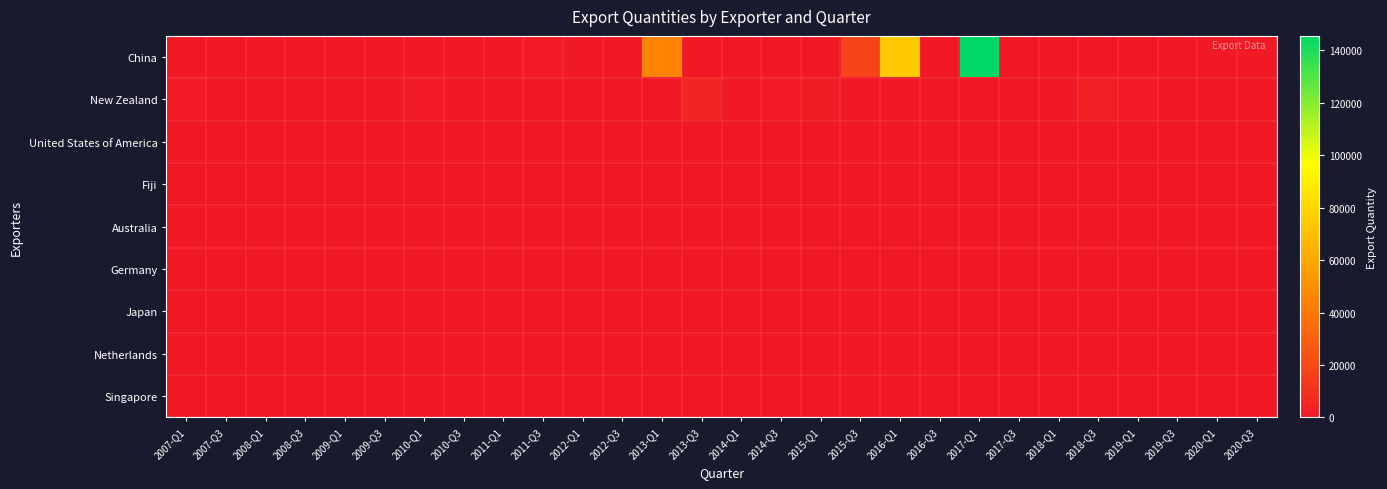

What is the spread (max minus min) of values at 2019-Q1?

368